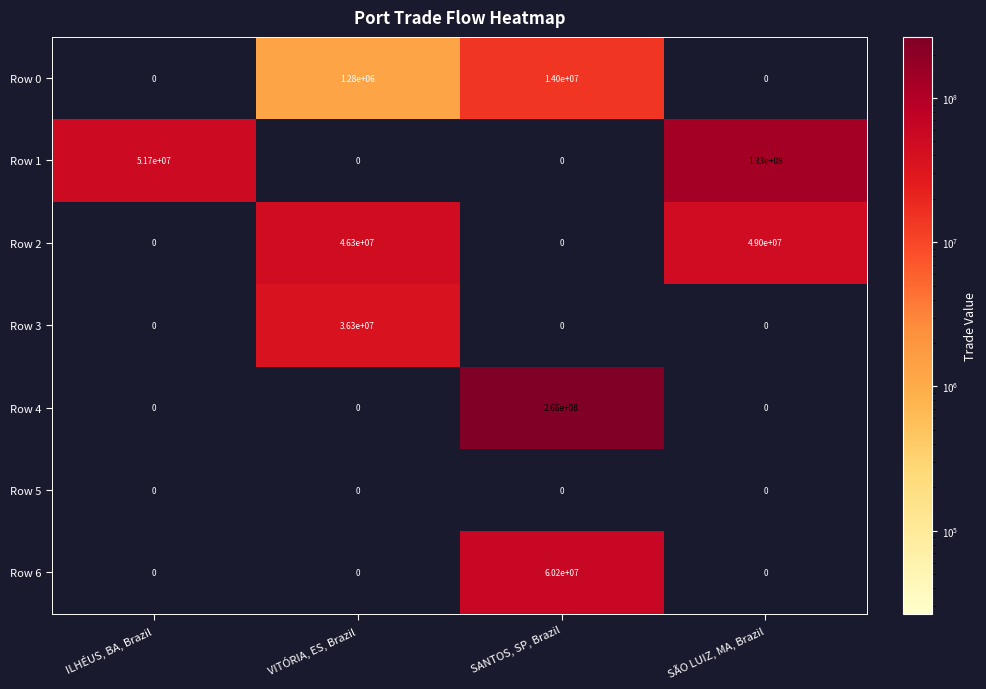

Reading left to right, transcribe all the data shown in this chart.

Row 0: 0	1280000	14000000	0
Row 1: 51700000	0	0	133000000
Row 2: 0	46300000	0	49000000
Row 3: 0	36300000	0	0
Row 4: 0	0	266000000	0
Row 5: 0	0	0	0
Row 6: 0	0	60200000	0